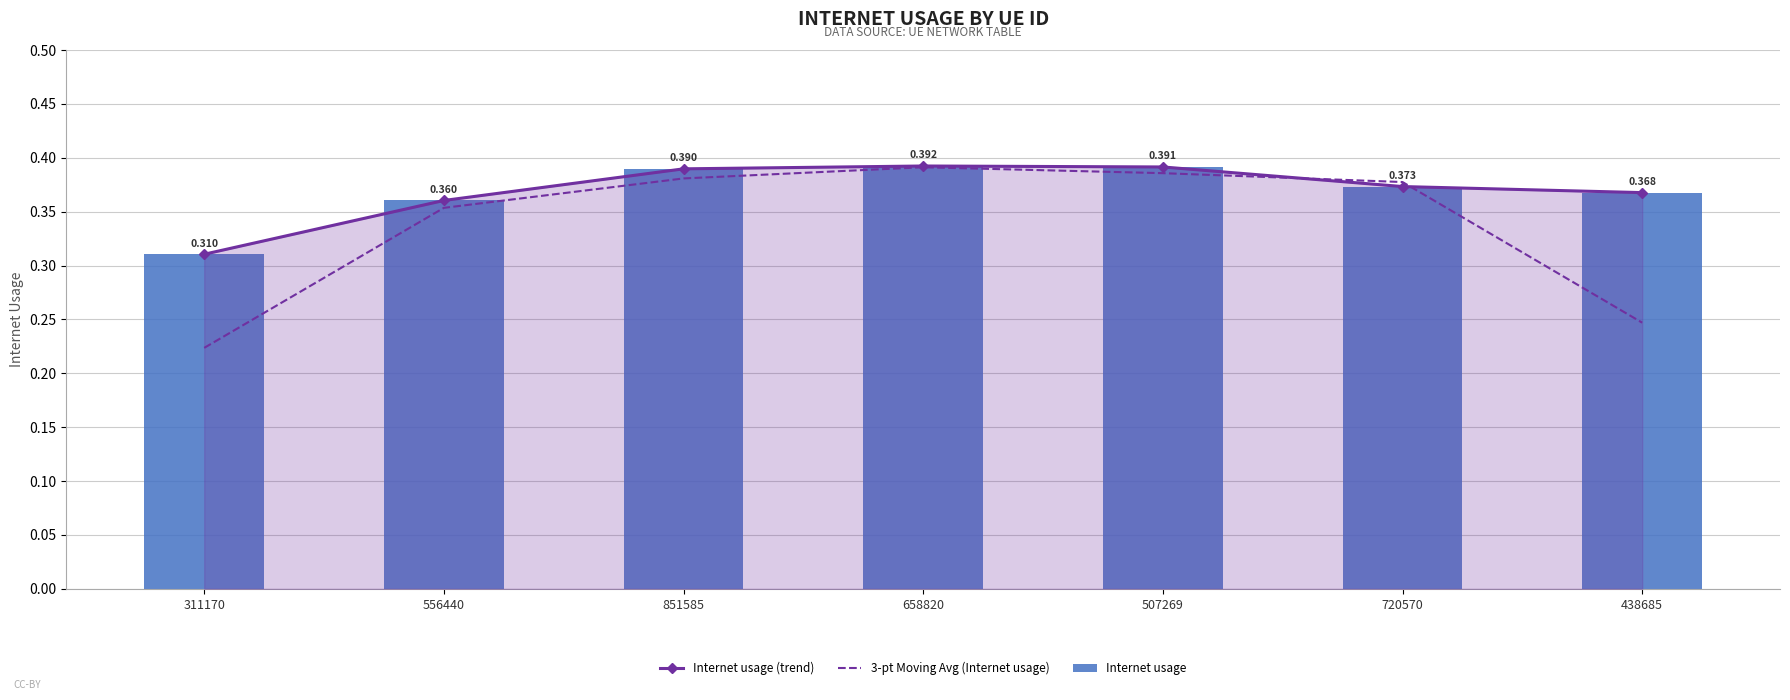

How many Internet usage values are between 0 and 1?

7